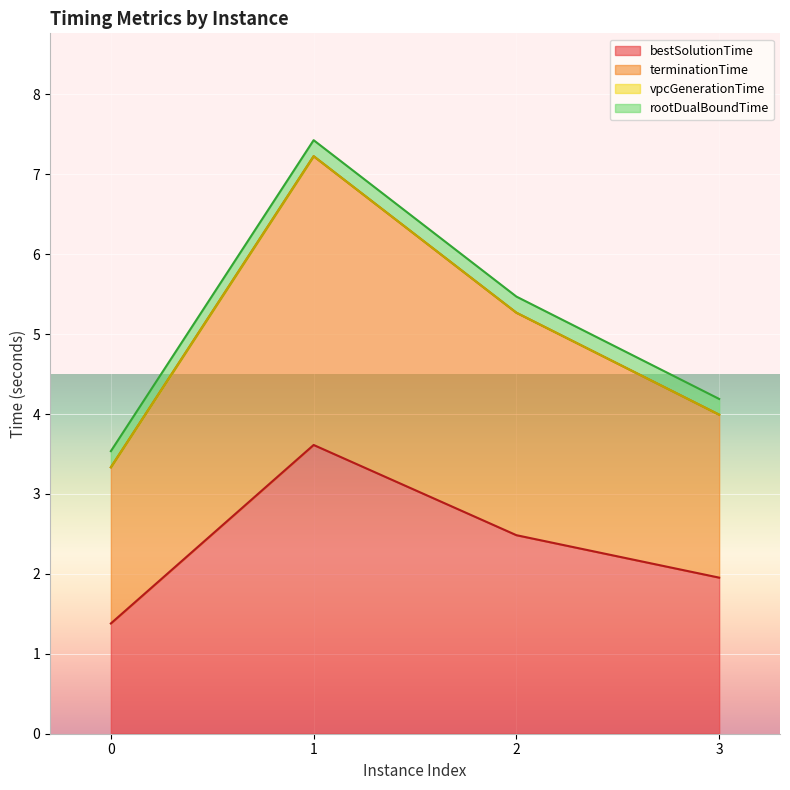

True or false: bestSolutionTime has a value of 2.5 at 2.

True